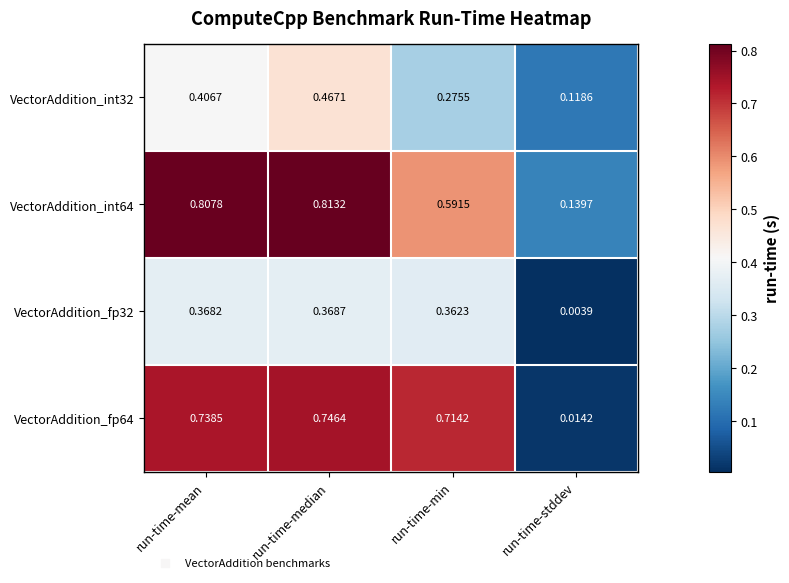

Which label corresponds to the largest value in the chart?

run-time-median